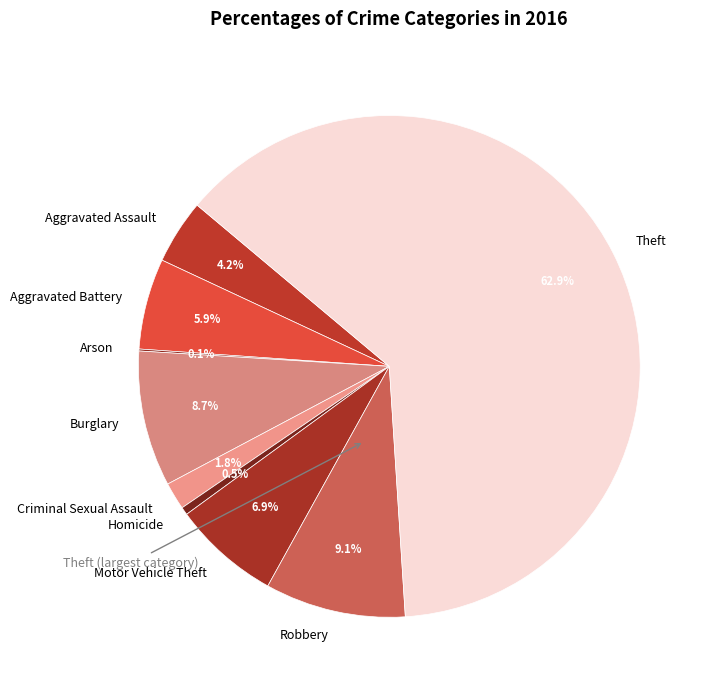

What is the total percentage of Theft and Aggravated Assault?

67.0%